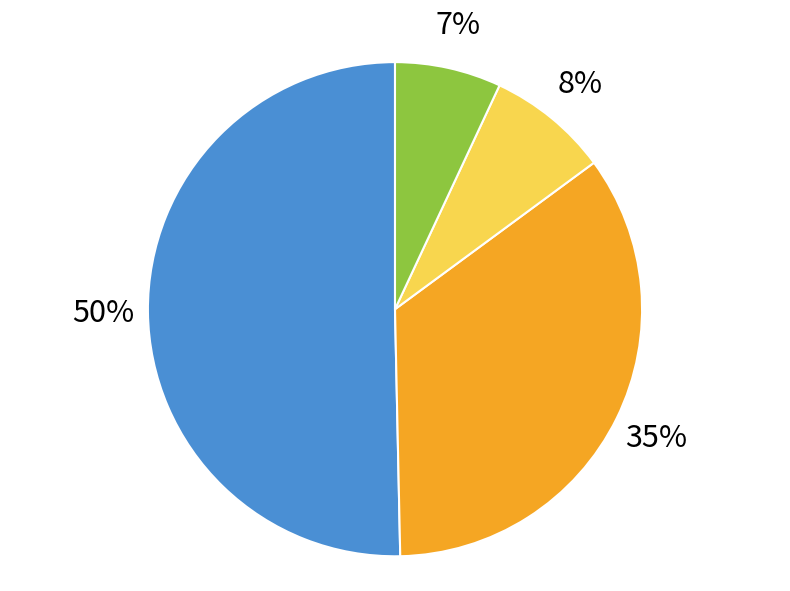

Is the sum of 14 and 9 greater than half?

No